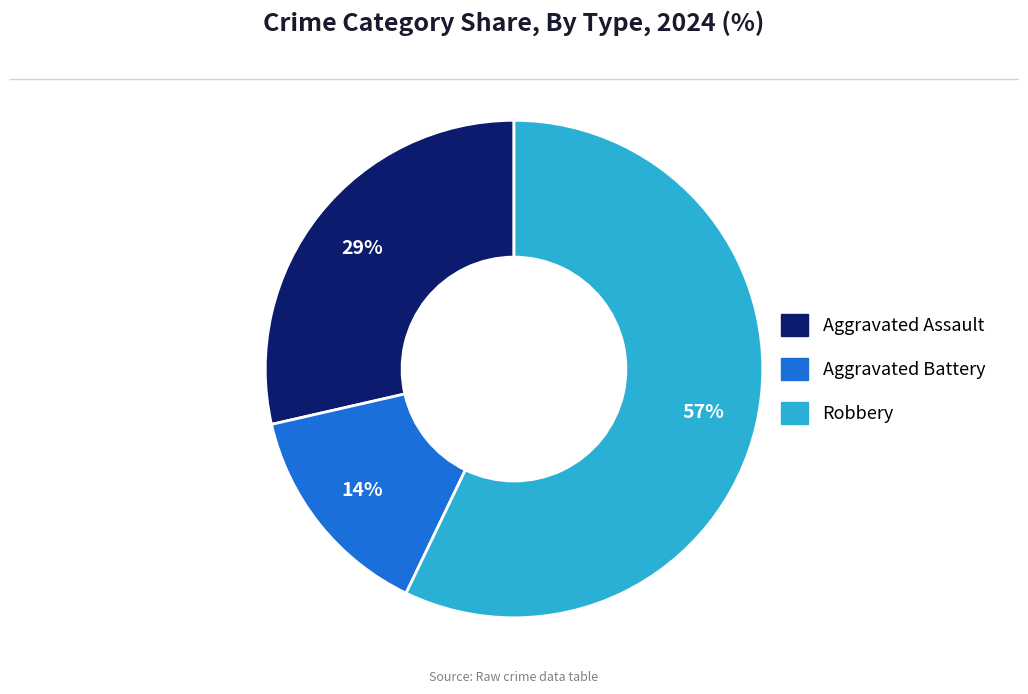

To the nearest percent, what percentage of the pie is Robbery?

57%